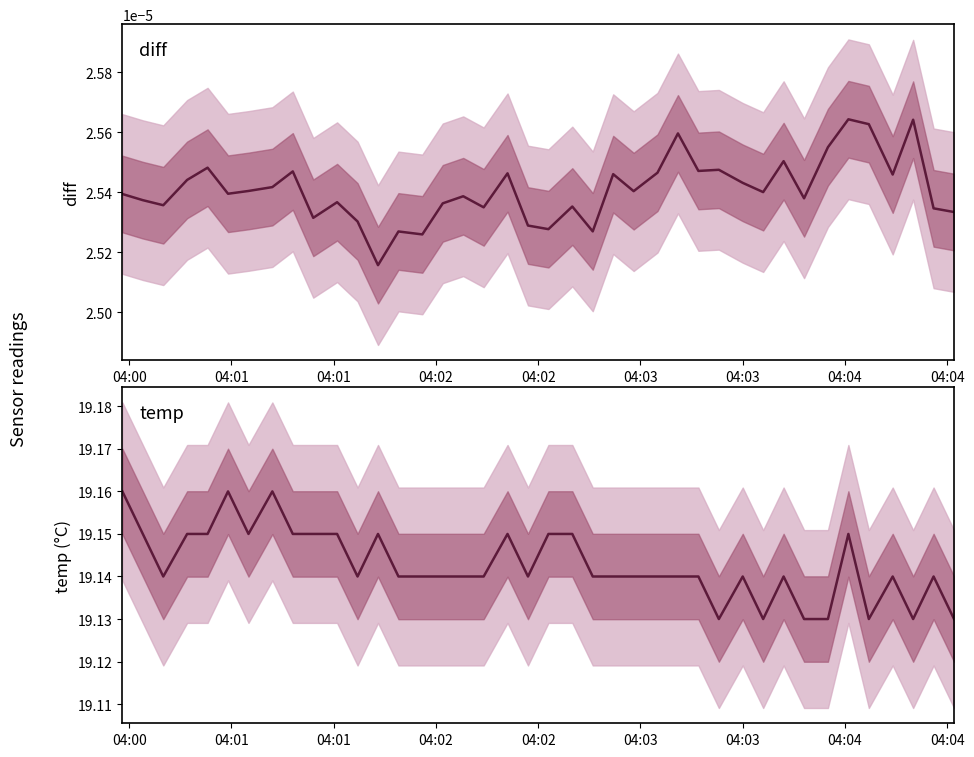

In diff, how many points are lower than both neighbors (excluding endpoints)?

13